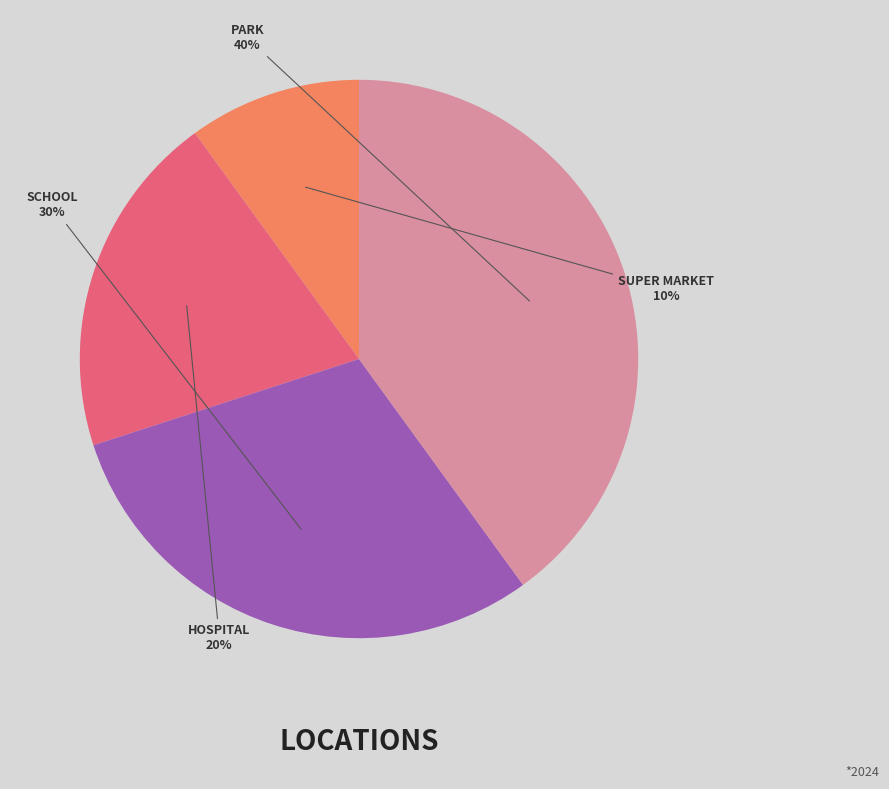

Does any single category account for the majority?

No